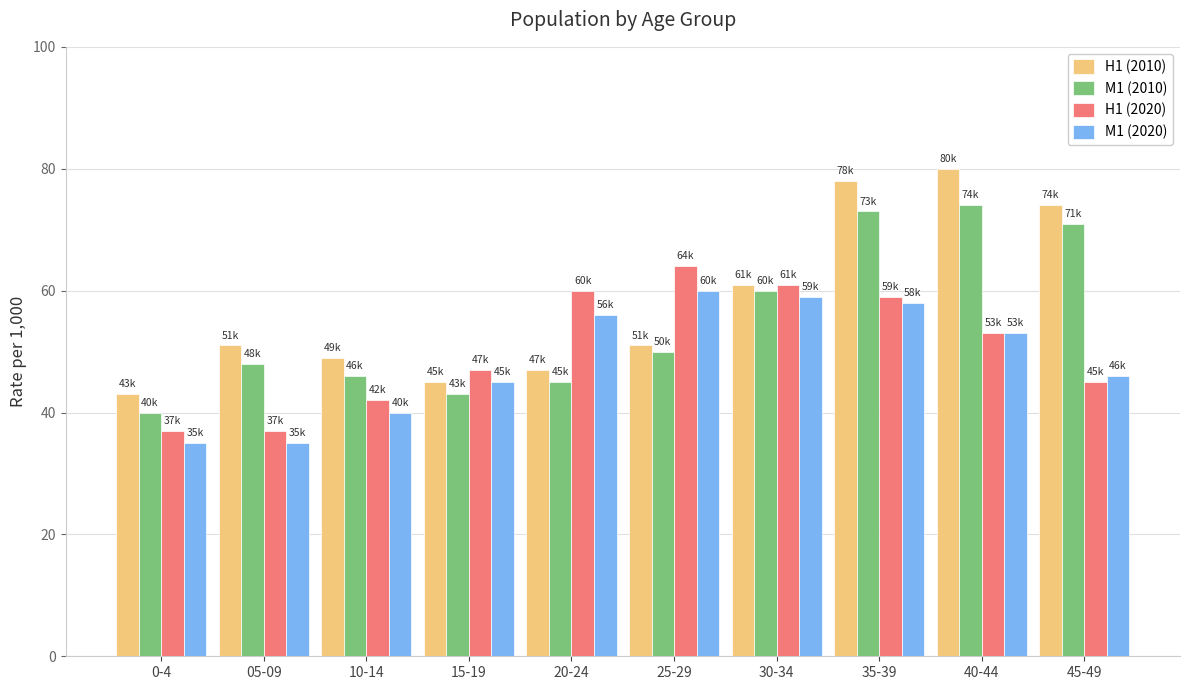

Is it true that H1 (2020) equals 88 at 25-29?

False